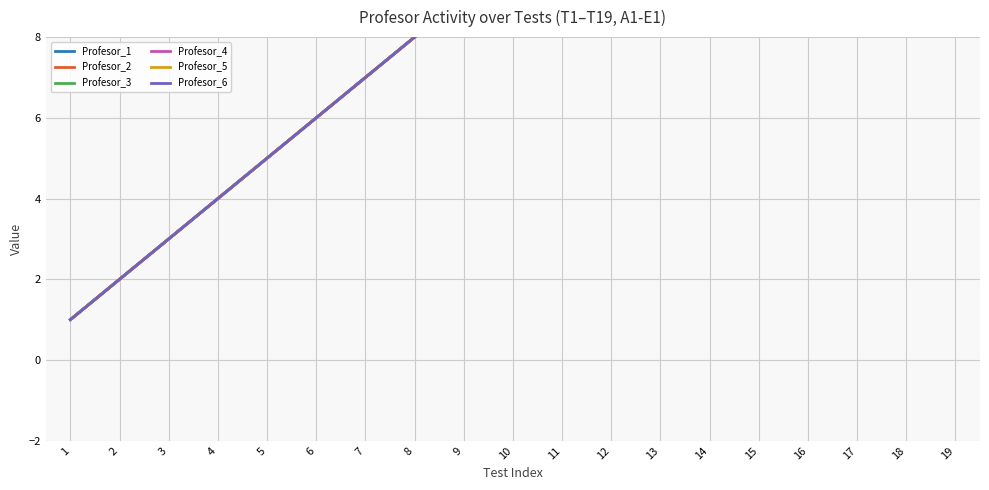

How many data points in Profesor_2 are less than 10?

9